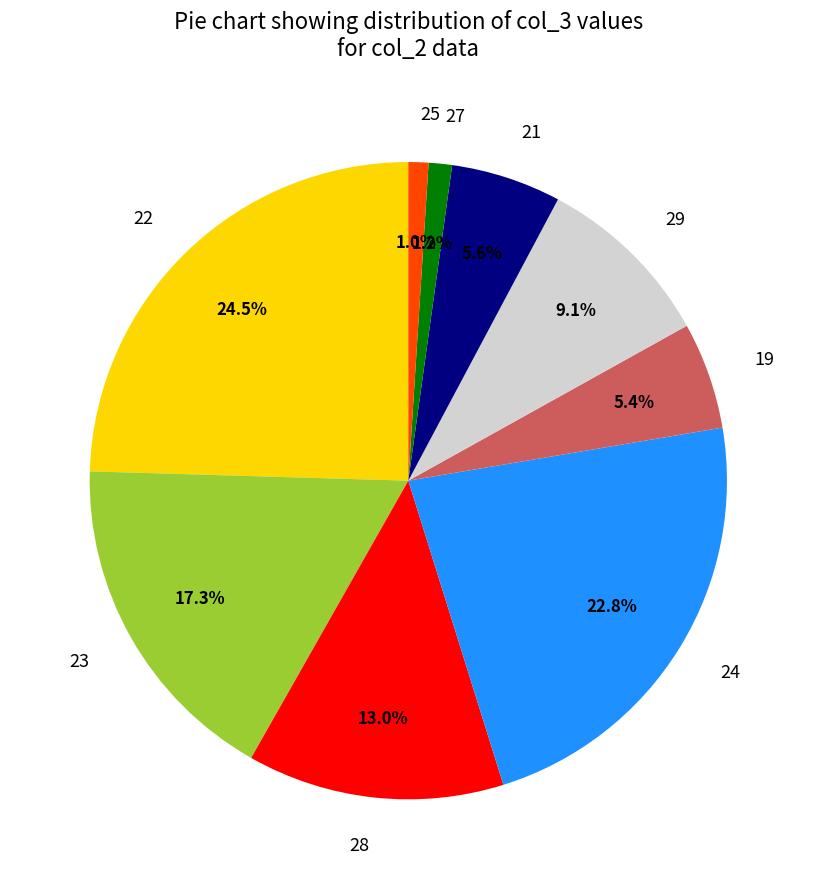

What percentage is NOT represented by 21?

94.4%